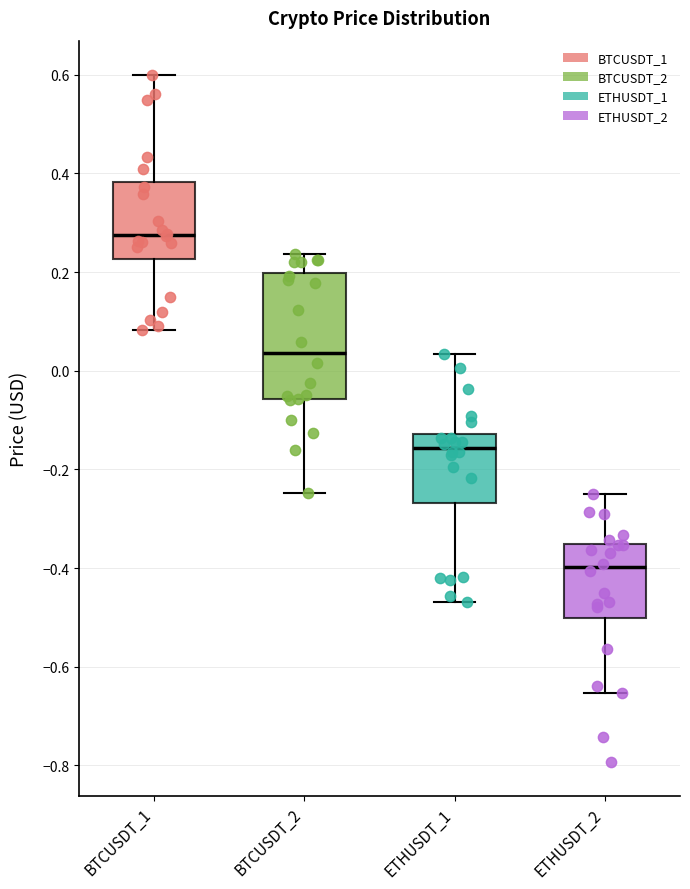

Reading left to right, transcribe this box plot: for each box, give where its median line is, the range the box spans, and where its two whiskers end, as read against the y-axis. The values are not printed on the chart, so give them approximately, as read against the axis.

BTCUSDT_1: median 0.28, box 0.22 to 0.38, whiskers 0.08 to 0.60
BTCUSDT_2: median 0.04, box -0.06 to 0.20, whiskers -0.24 to 0.24
ETHUSDT_1: median -0.16, box -0.26 to -0.12, whiskers -0.46 to 0.04
ETHUSDT_2: median -0.40, box -0.50 to -0.36, whiskers -0.66 to -0.26